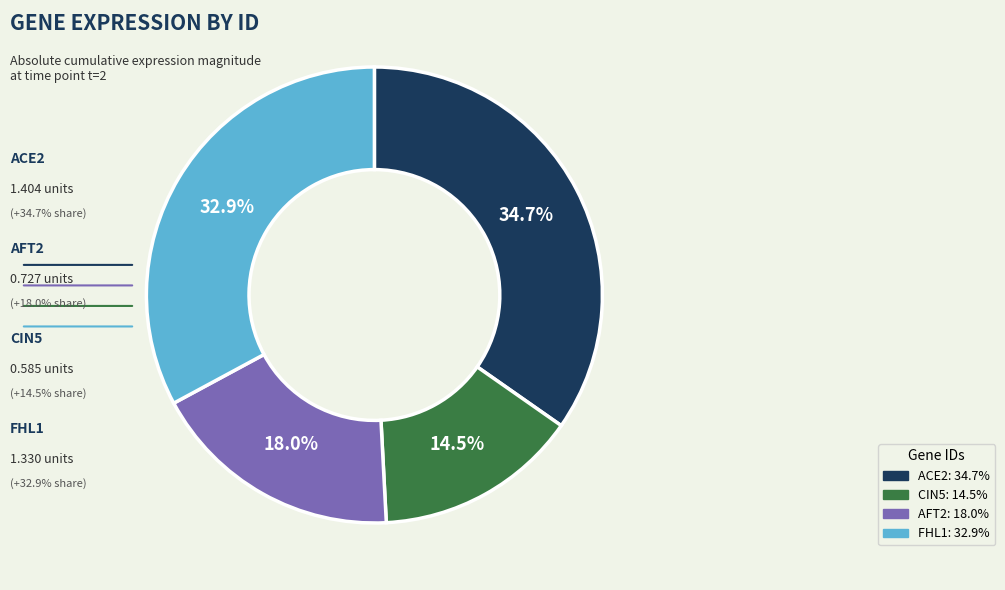

True or false: FHL1 accounts for 13% of the total.

False